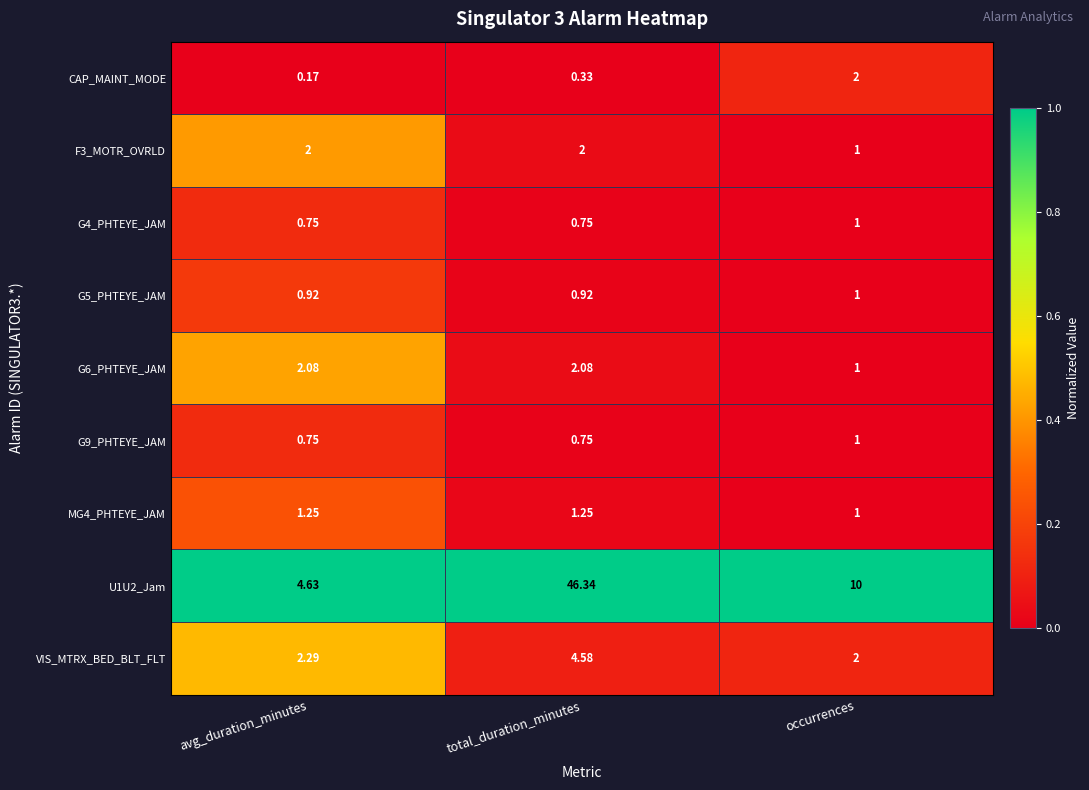

Is the value of U1U2_Jam at total_duration_minutes greater than the value of VIS_MTRX_BED_BLT_FLT at occurrences?

Yes